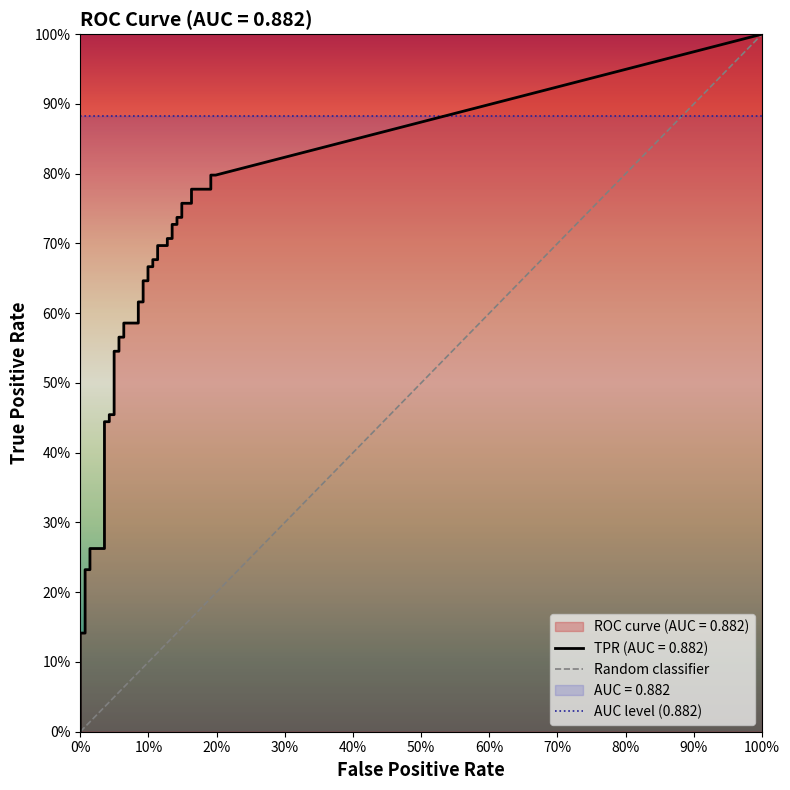

What position from the left is 100%?

2